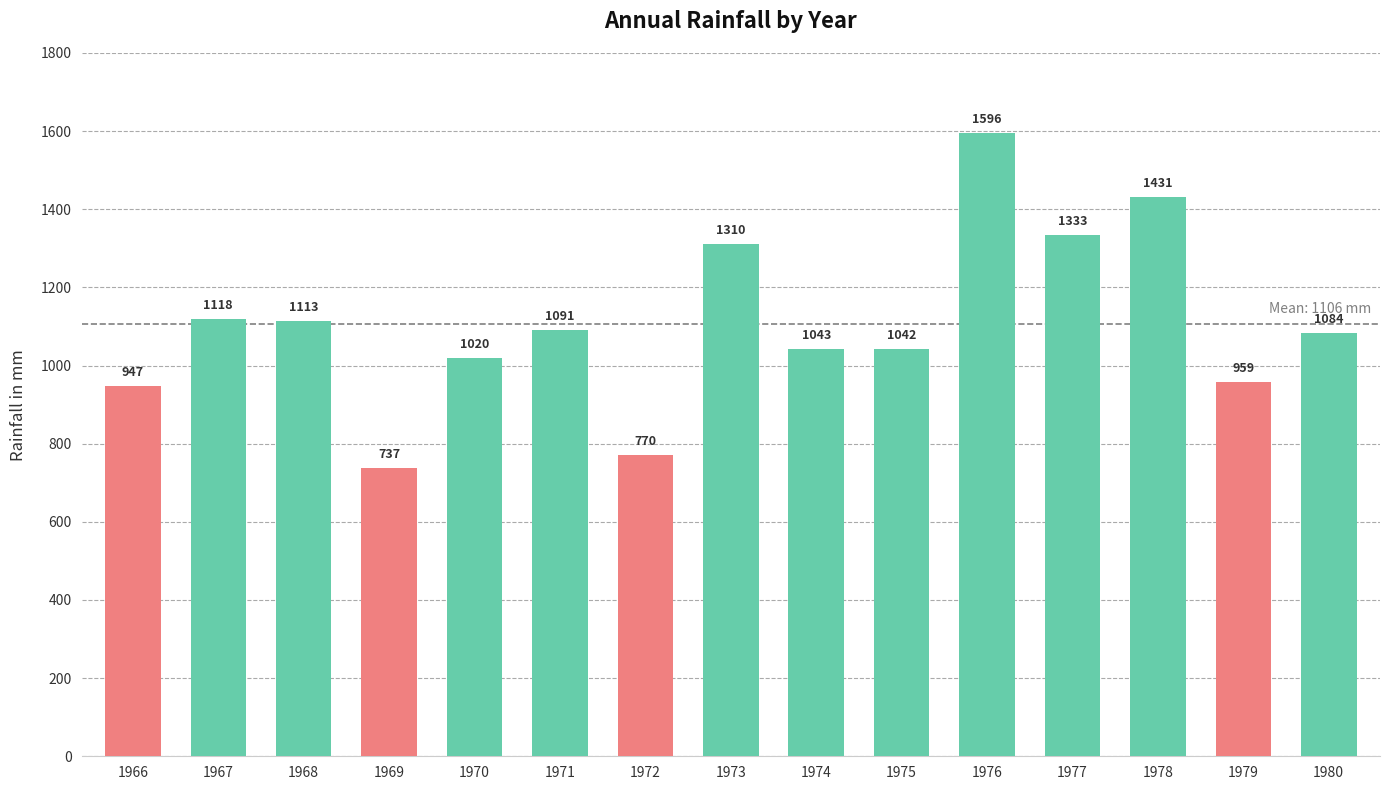

What is the sum of the values at 1972 and 1975?

1812